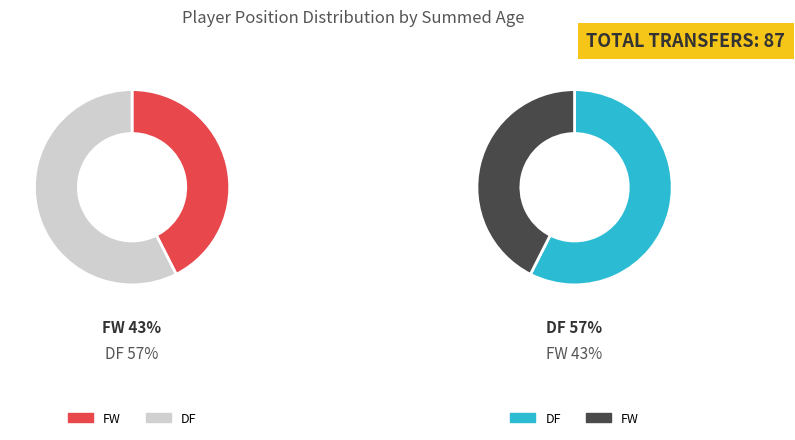

Combined, what portion of the pie is FW and DF?

100.0%